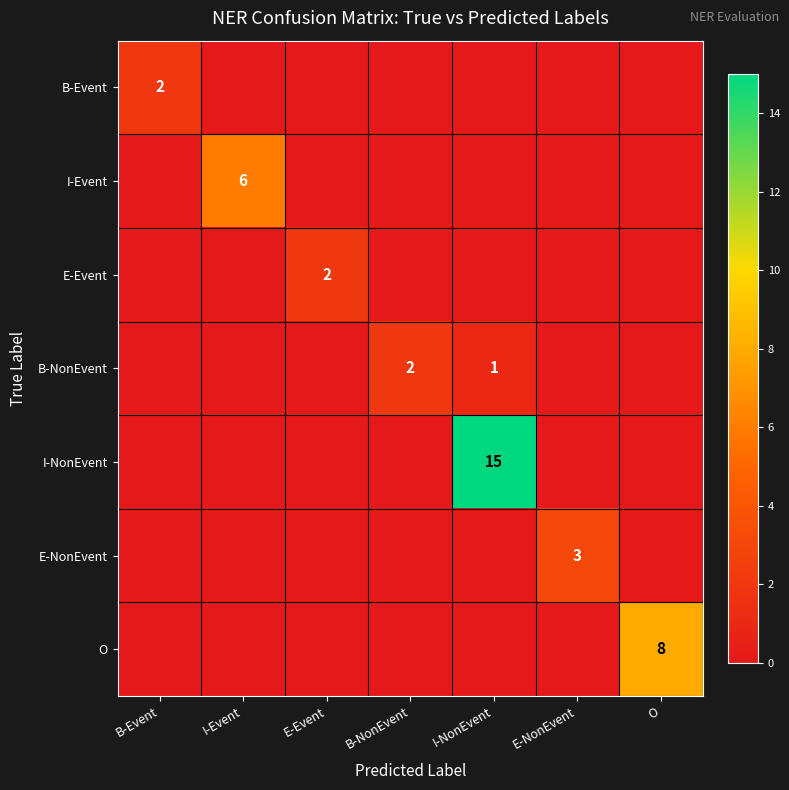

The value of E-Event at E-Event is 2. True or false?

True